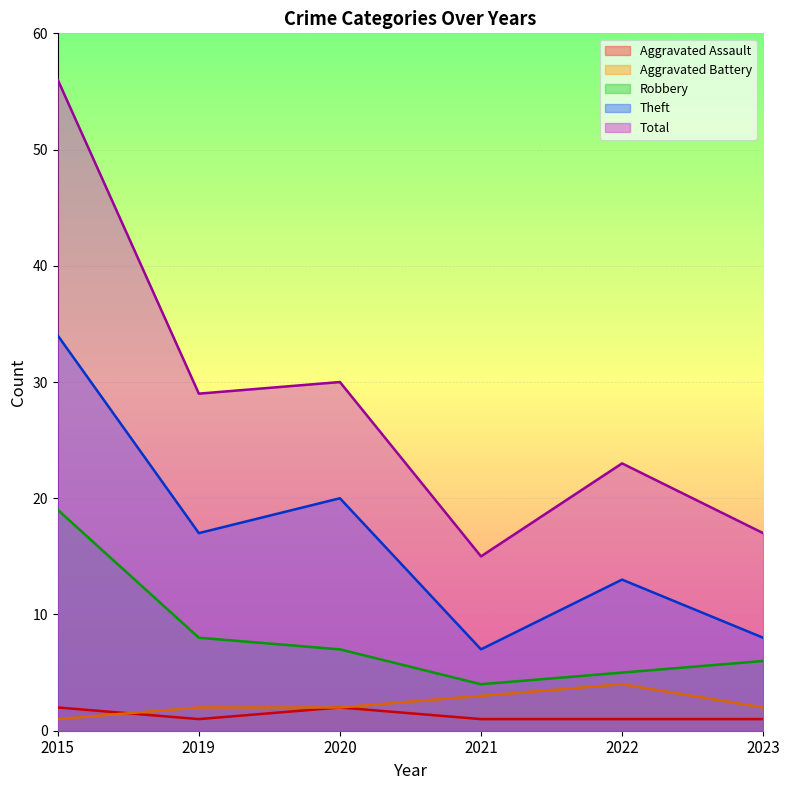

At 2015, list the series in order from smallest to largest.

Aggravated Battery, Aggravated Assault, Robbery, Theft, Total